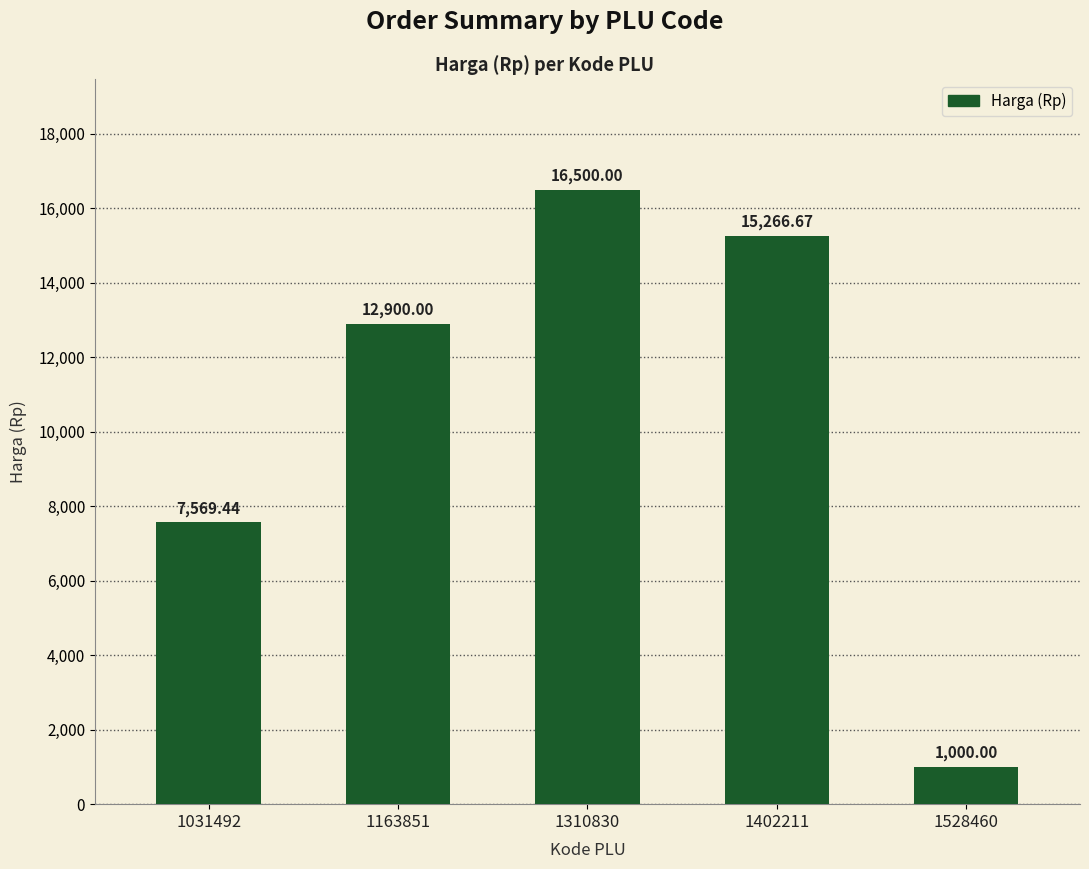

Reading right to left, extract all data points from this chart.

1528460=1000.0	1402211=15266.7	1310830=16500.0	1163851=12900.0	1031492=7569.4